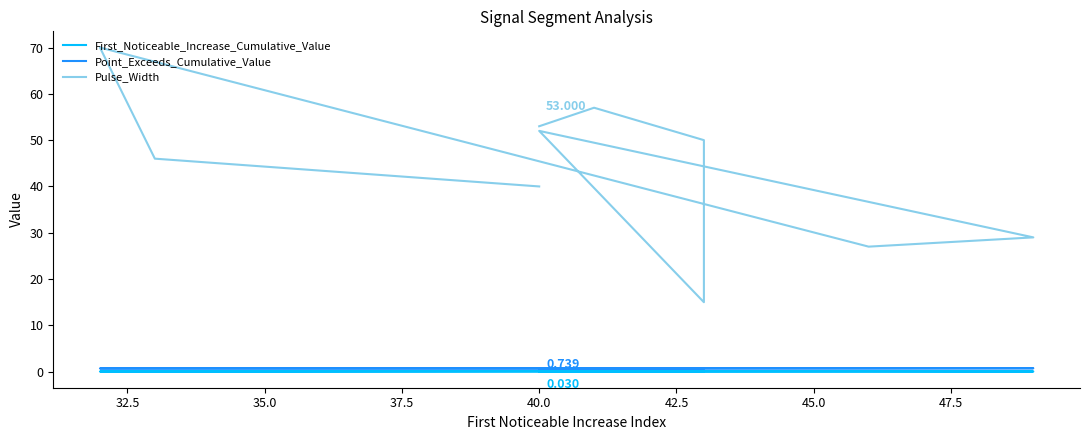

True or false: First_Noticeable_Increase_Cumulative_Value and Point_Exceeds_Cumulative_Value cross at least once.

False